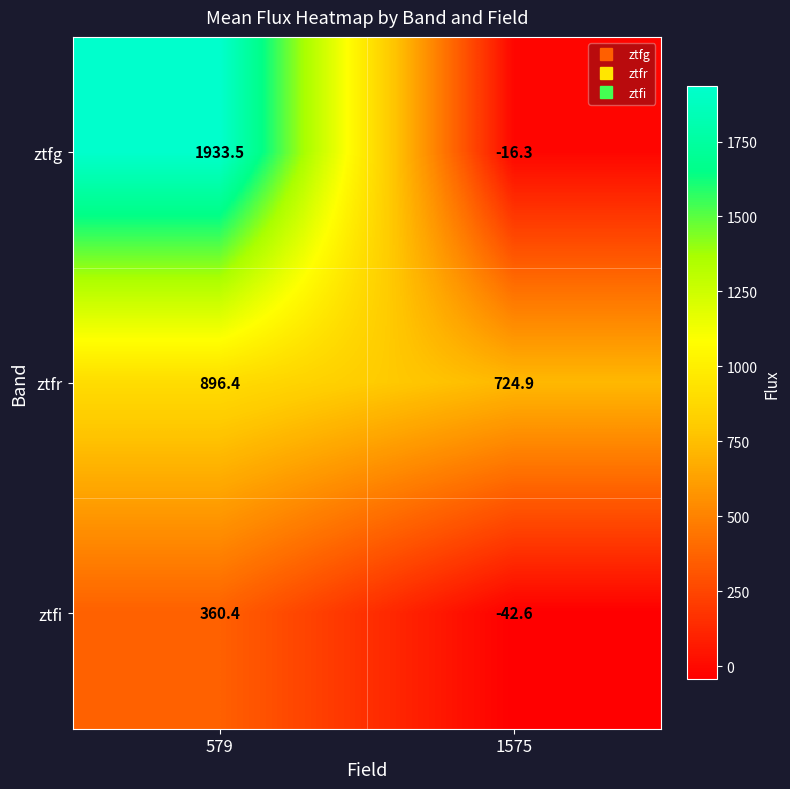

Is it true that ztfr equals 896.4 at 579?

True